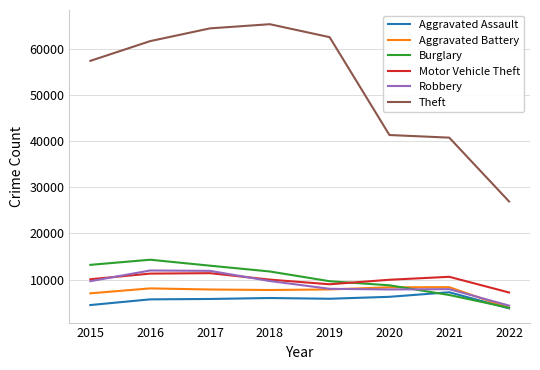

Is the value of Aggravated Assault at 2022 greater than the value of Aggravated Battery at 2015?

No